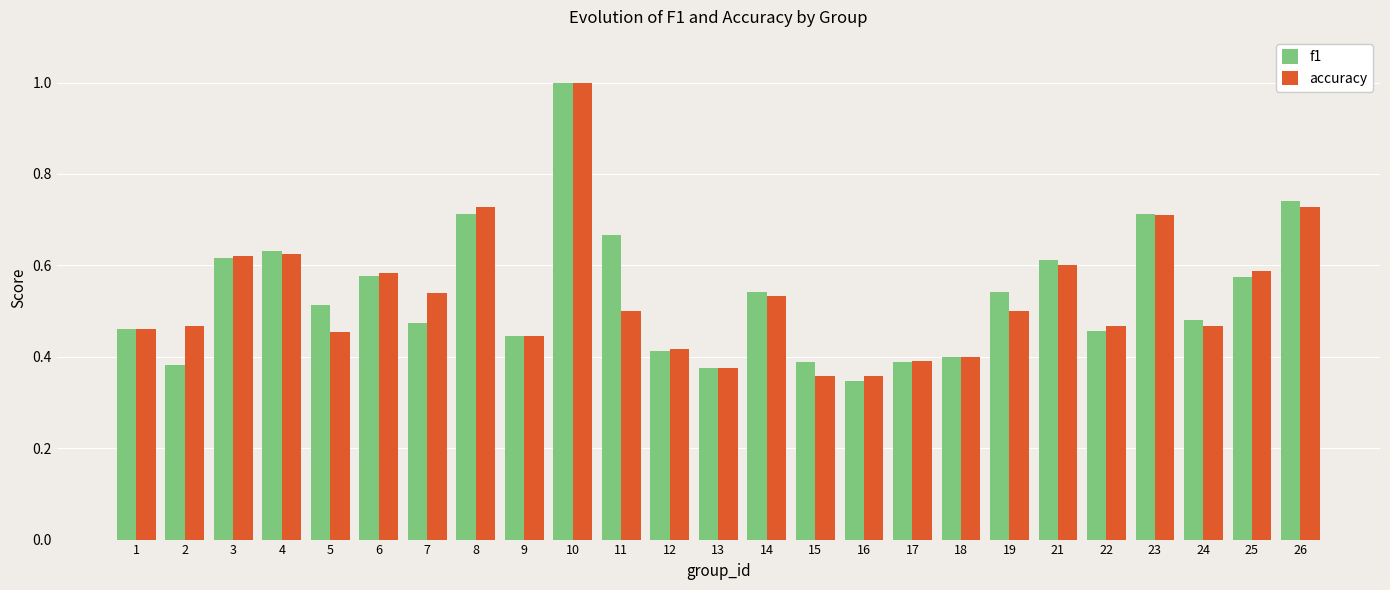

True or false: accuracy has a value of 0.3 at 5.

False